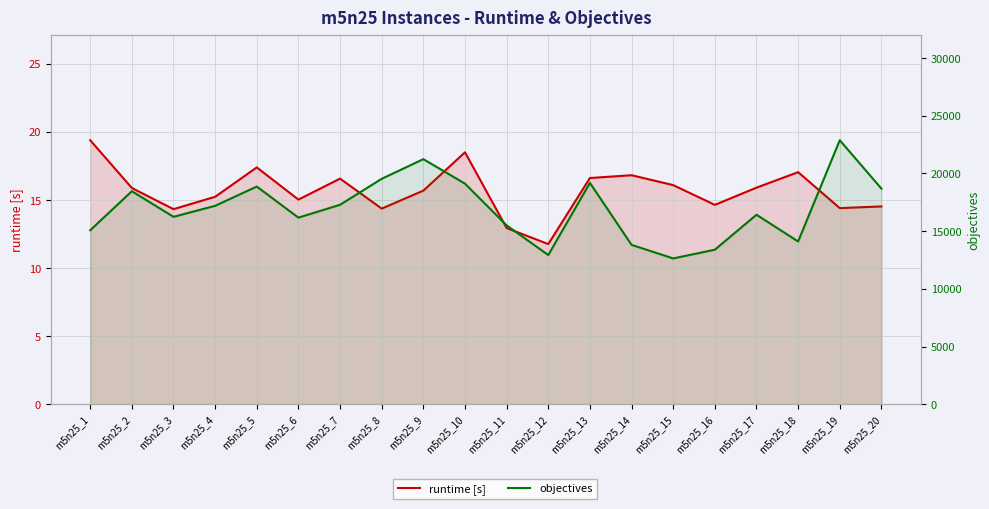

In objectives, how many points are lower than both neighbors (excluding endpoints)?

5